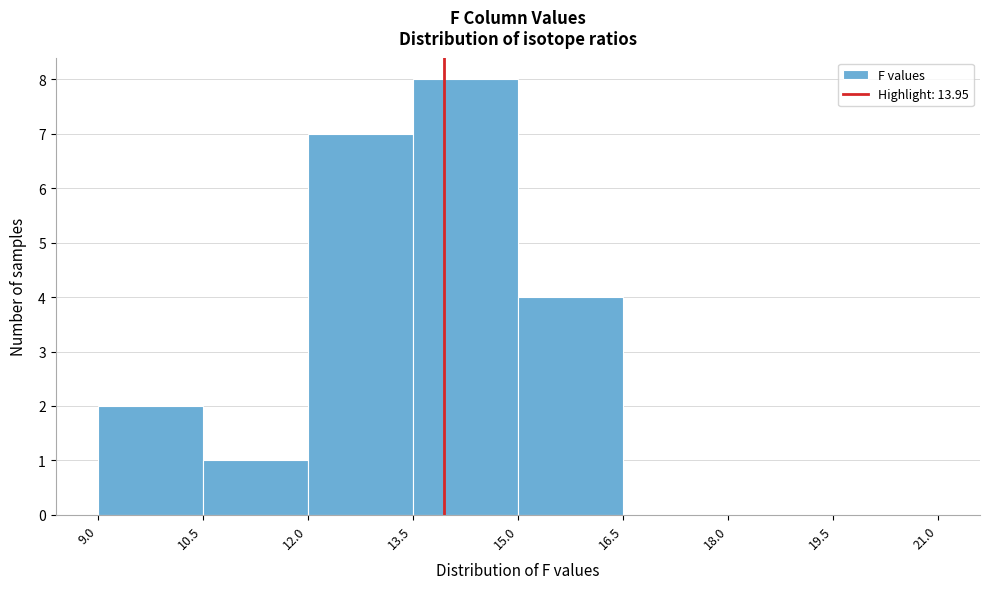

Reading left to right, transcribe this chart: for each bar, give the range it covers on the x-axis and its height. The values are not printed on the chart, so give them approximately, as read against the axis.

9.0 to 10.5: 2
10.5 to 12.0: 1
12.0 to 13.5: 7
13.5 to 15.0: 8
15.0 to 16.5: 4
16.5 to 18.0: 0
18.0 to 19.5: 0
19.5 to 21.0: 0